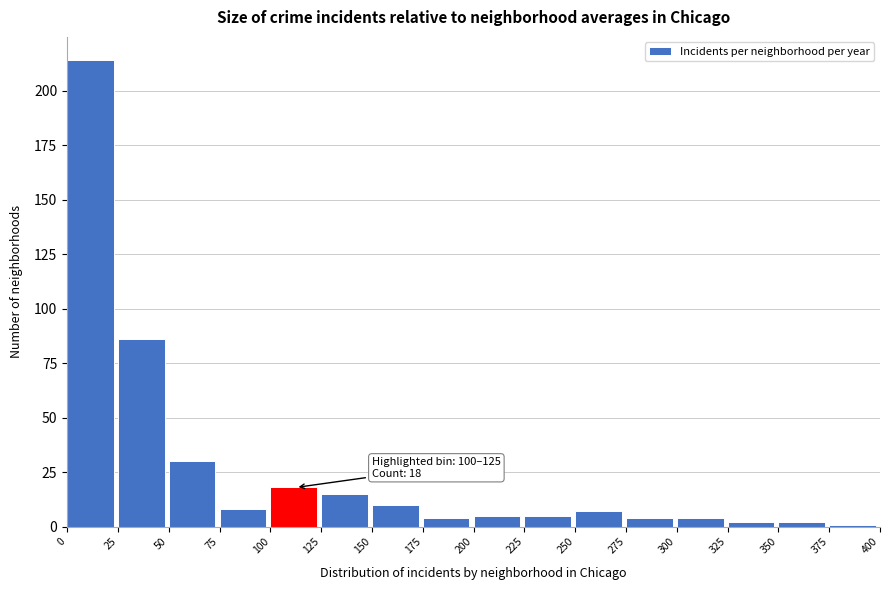

Which range on the x-axis has the tallest bar?

0 to 25